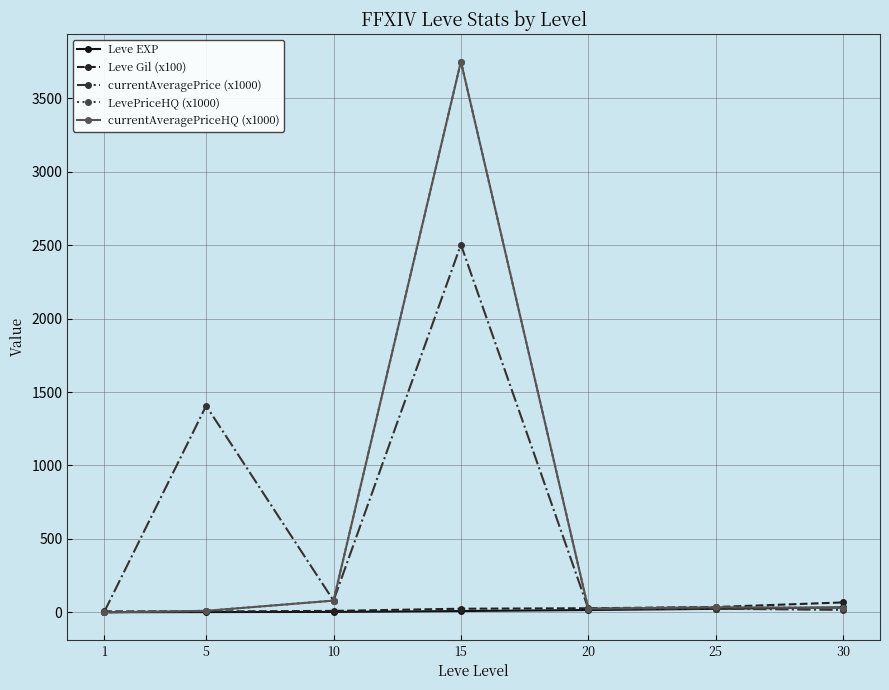

Does the chart have visible grid lines?

Yes